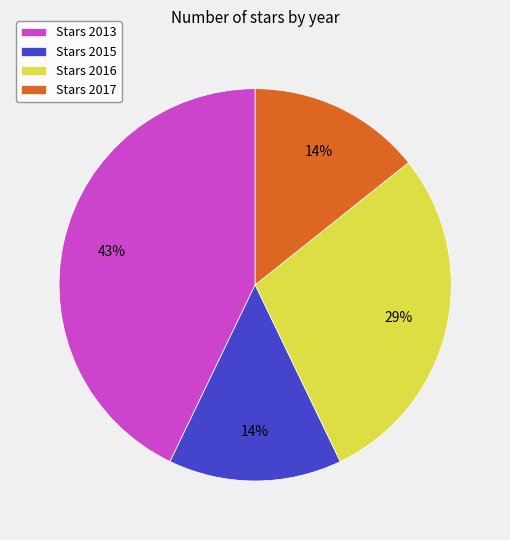

Is the sum of Stars 2015 and Stars 2017 greater than half?

No